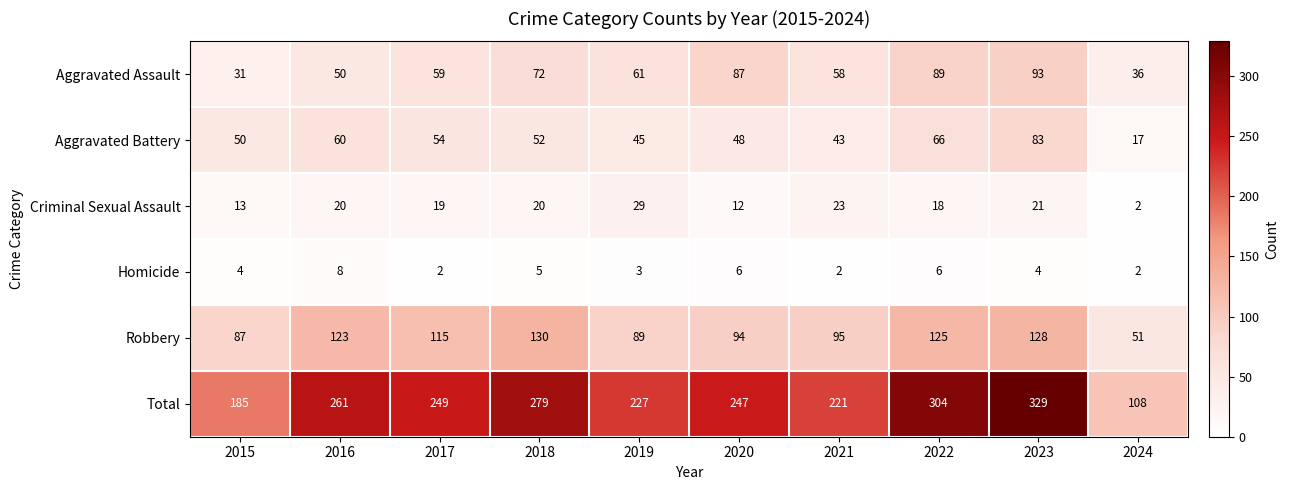

What is the total value across all series at 2022?

608